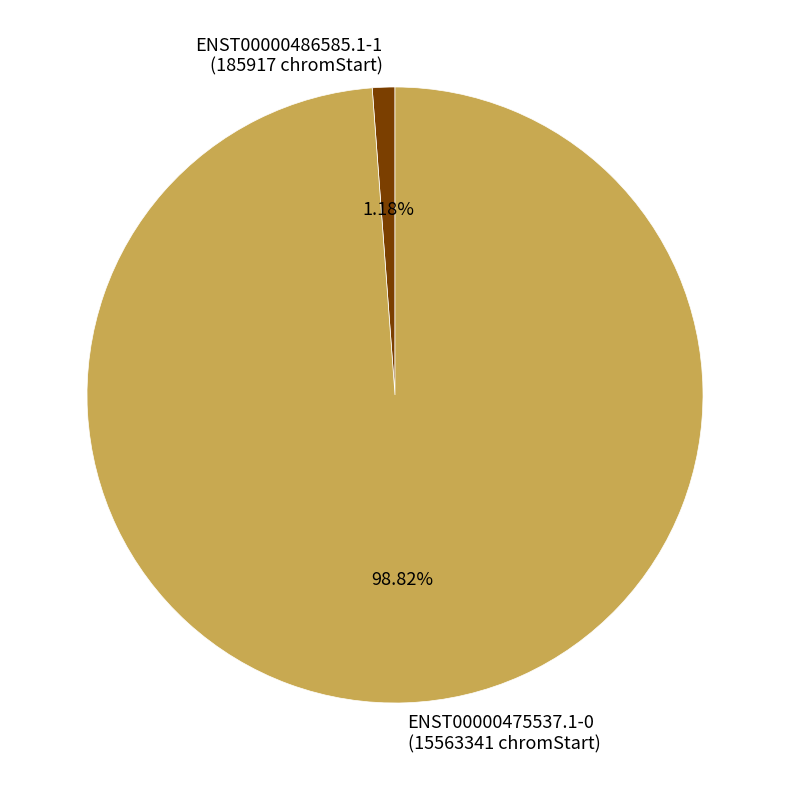

Approximately how many times larger is the value at ENST00000475537.1-0 (15563341 chromStart) compared to ENST00000486585.1-1 (185917 chromStart)?

83.7